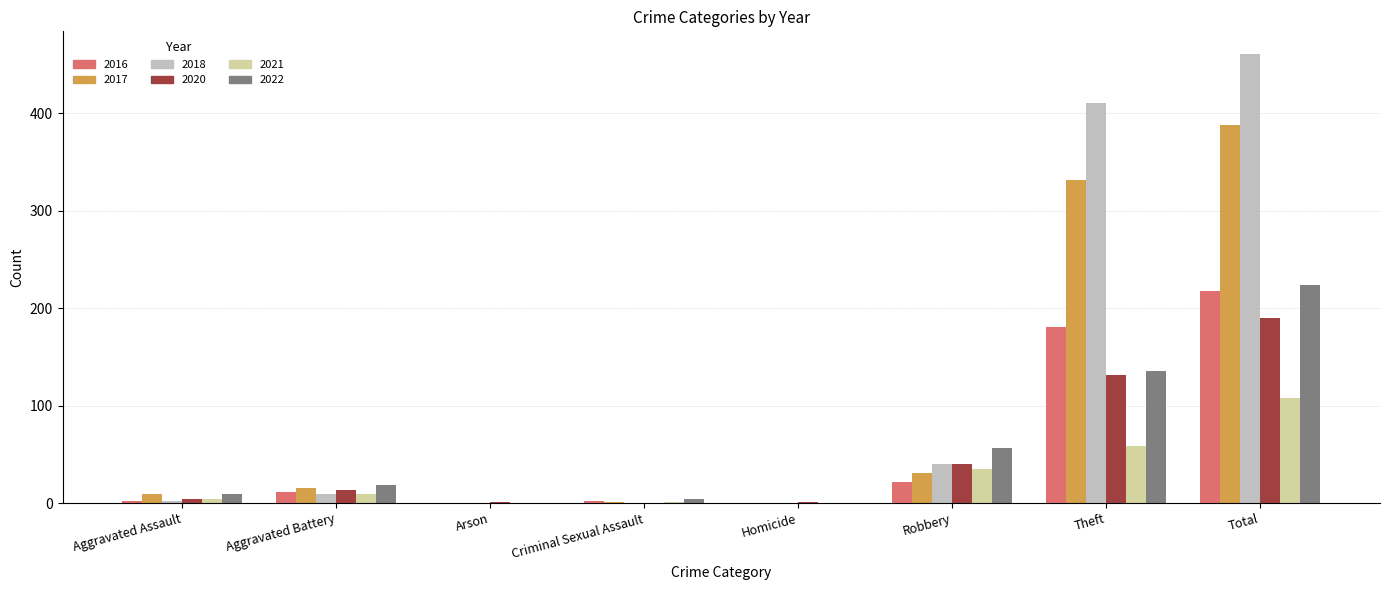

What is the maximum value for 2020?

190